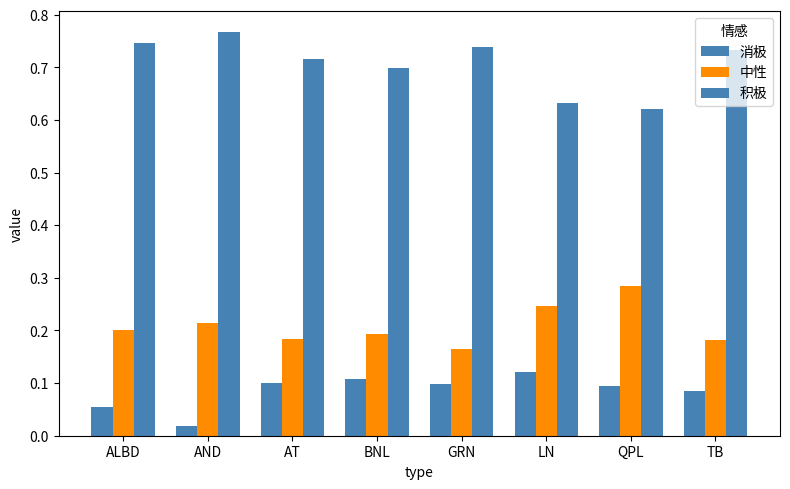

List the series in order of their overall mean, lowest first.

消极, 中性, 积极